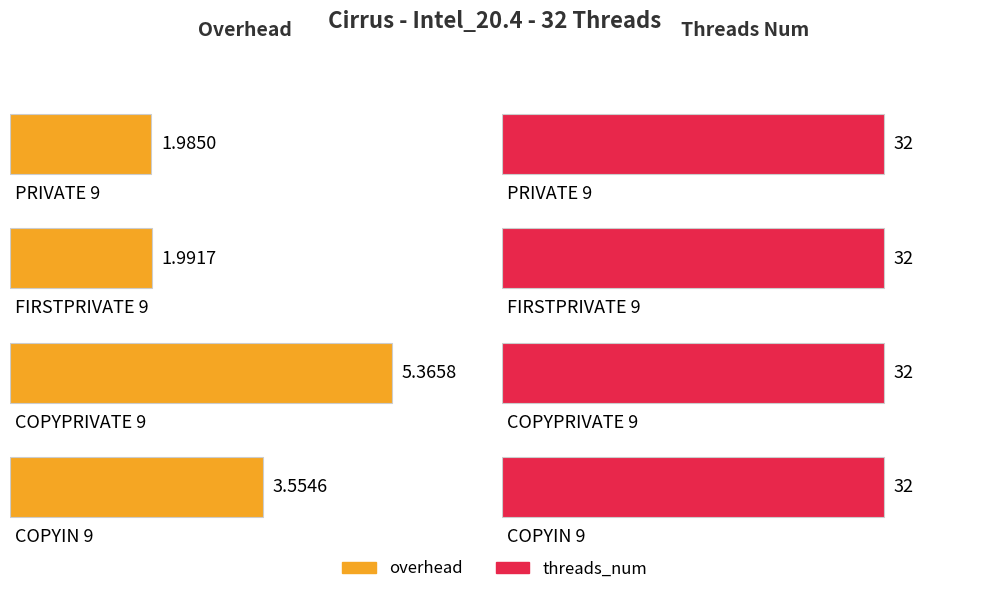

What is the difference between the highest and lowest values at PRIVATE 9?

30.0